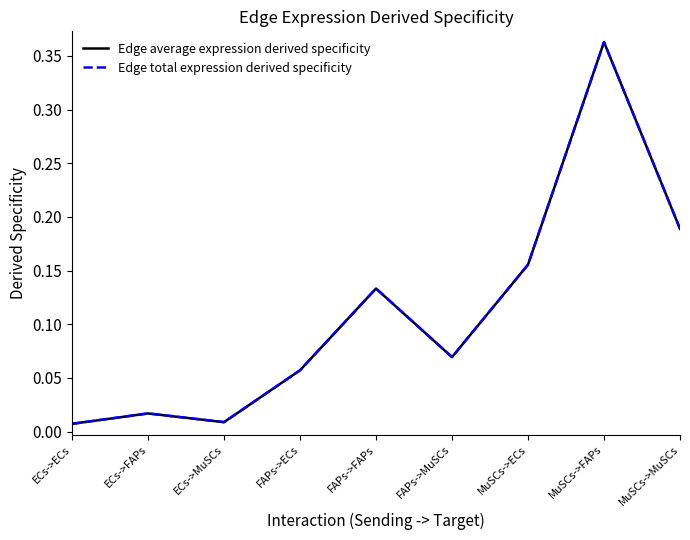

Is the value of Edge average expression derived specificity at MuSCs->MuSCs greater than the value of Edge total expression derived specificity at FAPs->ECs?

Yes